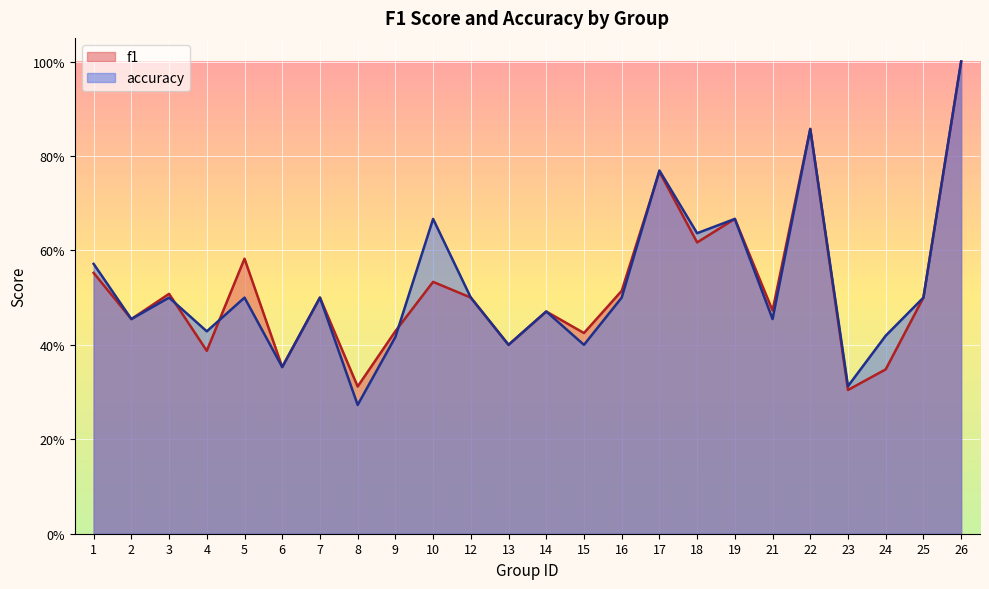

How many times do accuracy and f1 cross each other?

4